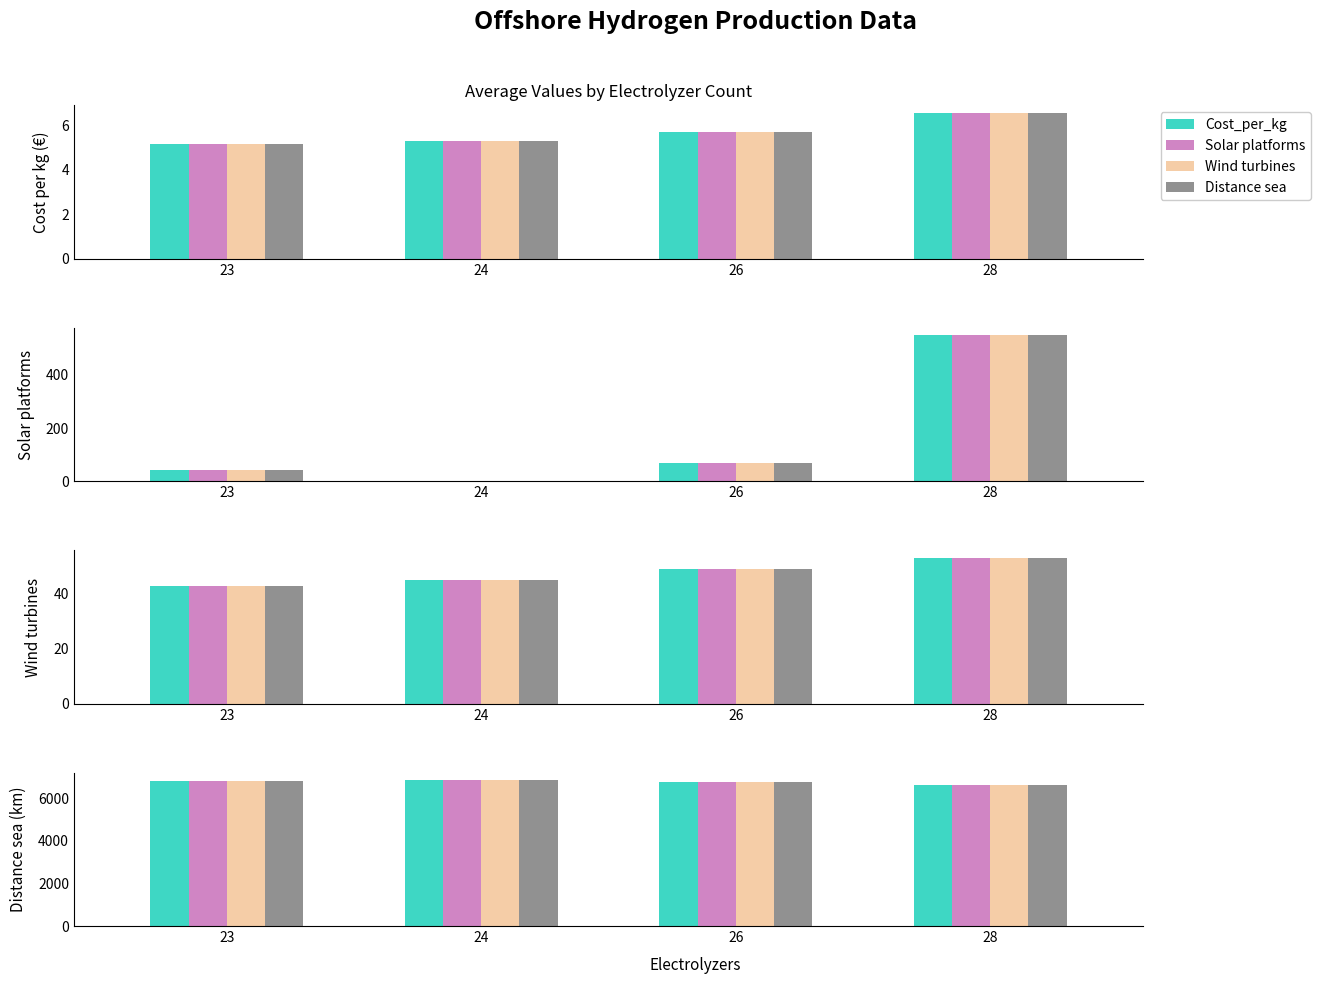

Between 23 and 28, which is larger?

28